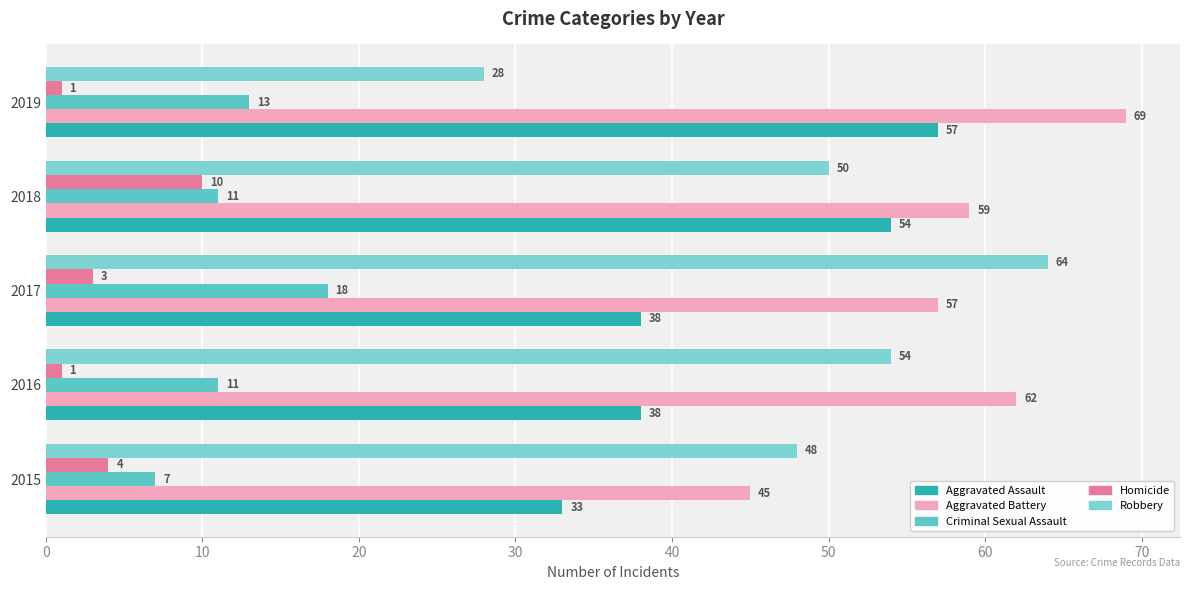

How many values in the Homicide series are below 3?

2